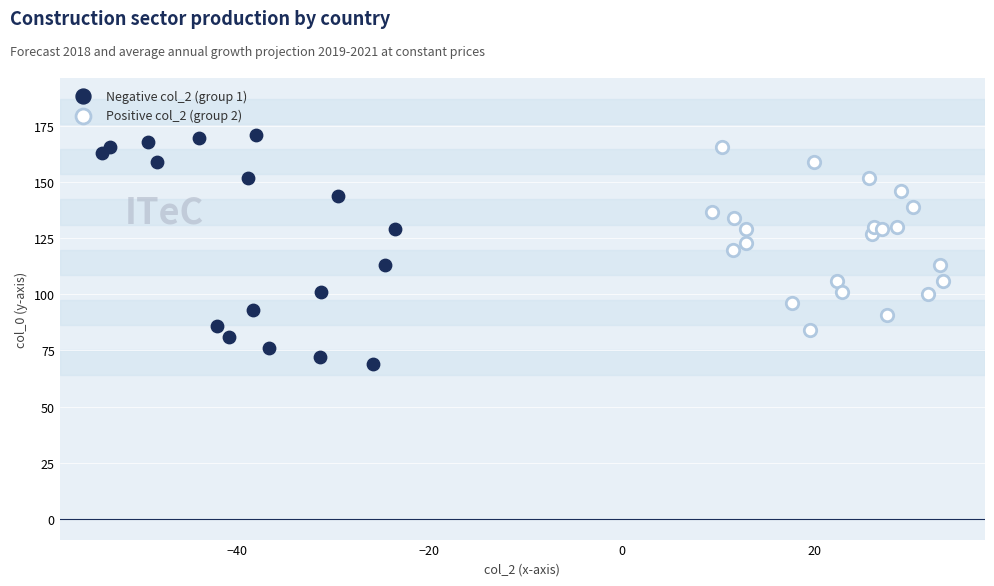

What are all the series names shown in the legend?

Negative col_2 (group 1), Positive col_2 (group 2)